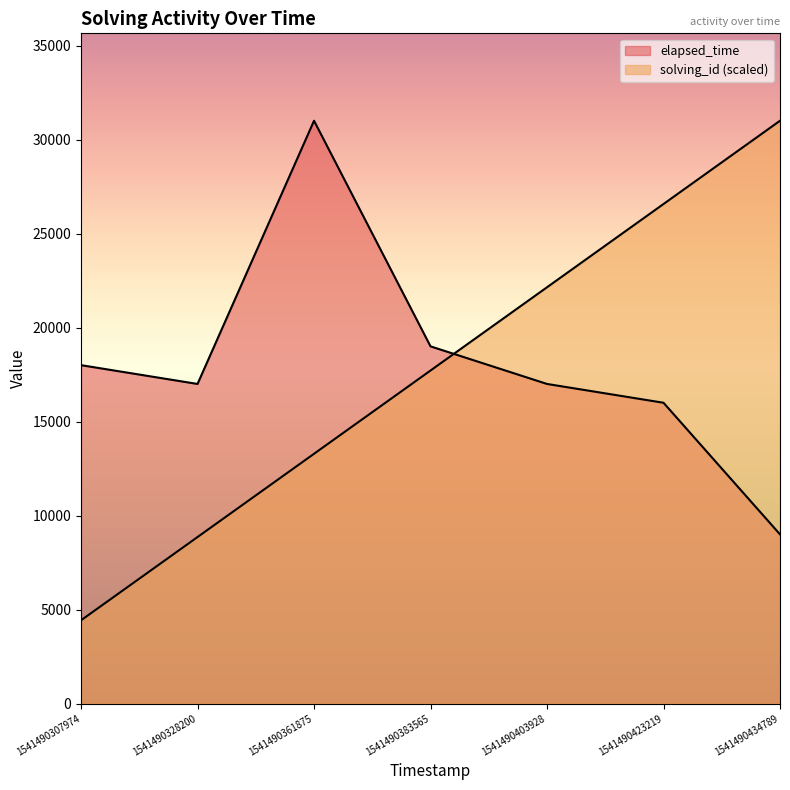

Reading left to right, transcribe all the data shown in this chart.

solving_id: 4428.6	8857.1	13285.7	17714.3	22142.9	26571.4	31000.0
elapsed_time: 18000.0	17000.0	31000.0	19000.0	17000.0	16000.0	9000.0